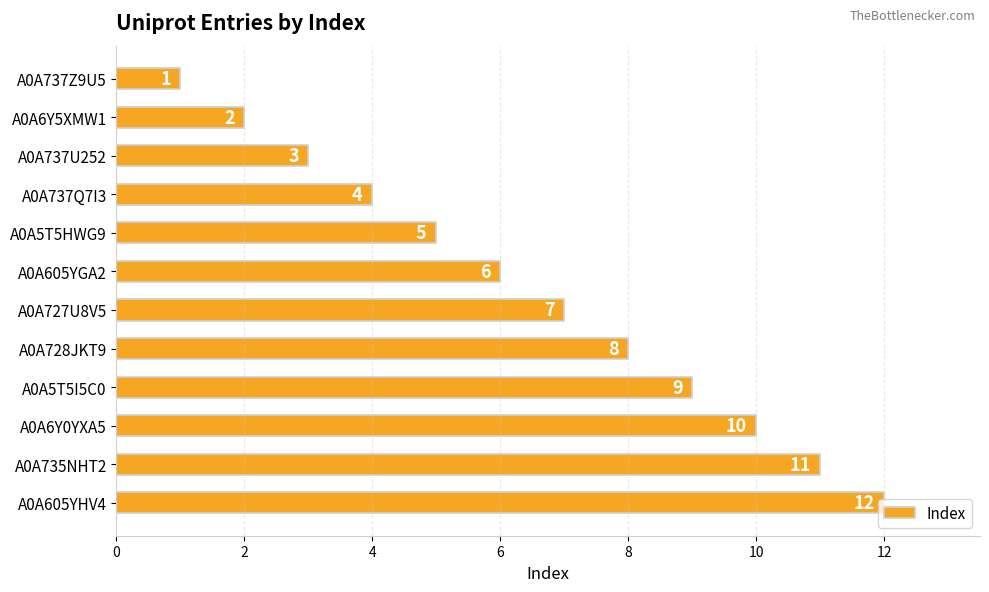

What is the change in value from A0A5T5HWG9 to A0A728JKT9?

+3